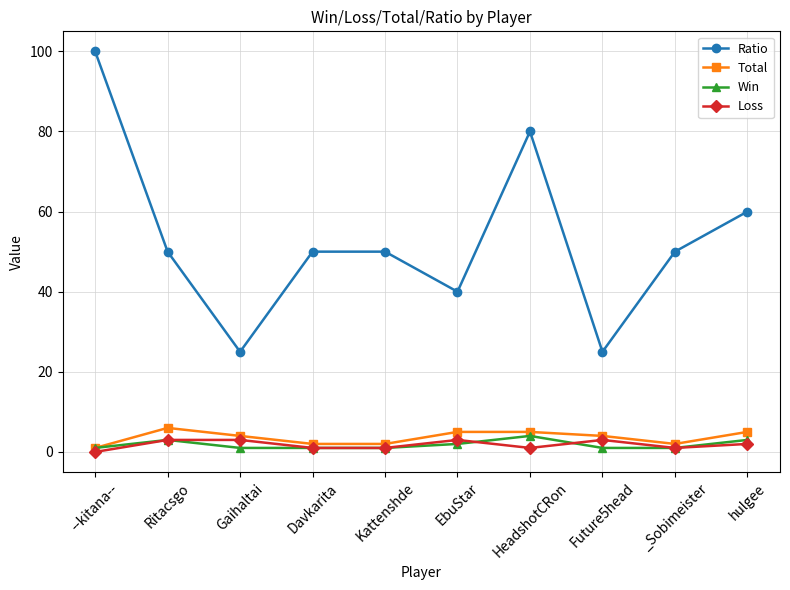

What is the spread (max minus min) of values at EbuStar?

38